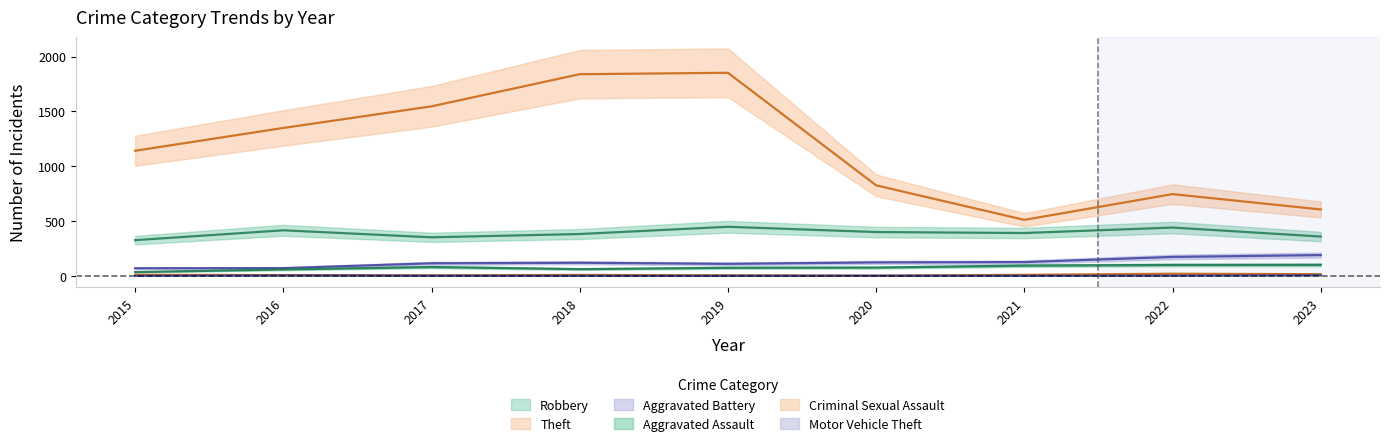

The Robbery series shows 441 at 2022. True or false?

True